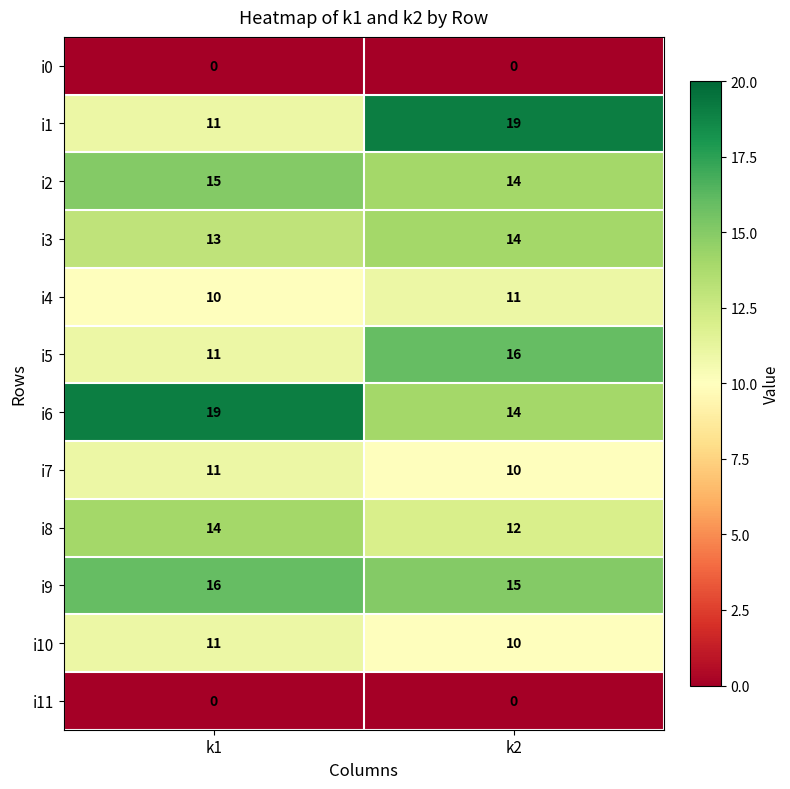

The value of i4 at k2 is 6. True or false?

False